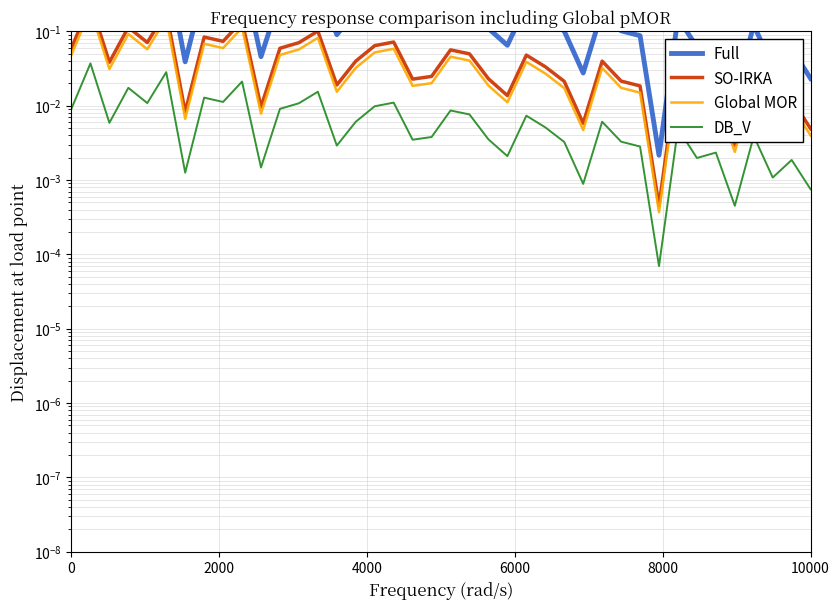

The value of SO-IRKA at 10000 is 0.0. True or false?

True